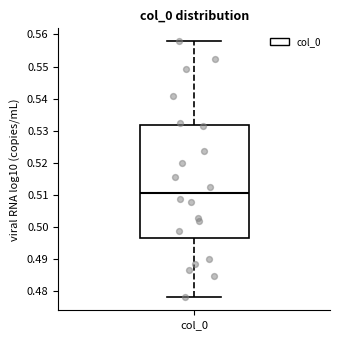

Where does the upper whisker of the box for col_0 end on the y-axis? The values are not printed on the chart, so give them approximately, as read against the axis.

0.558